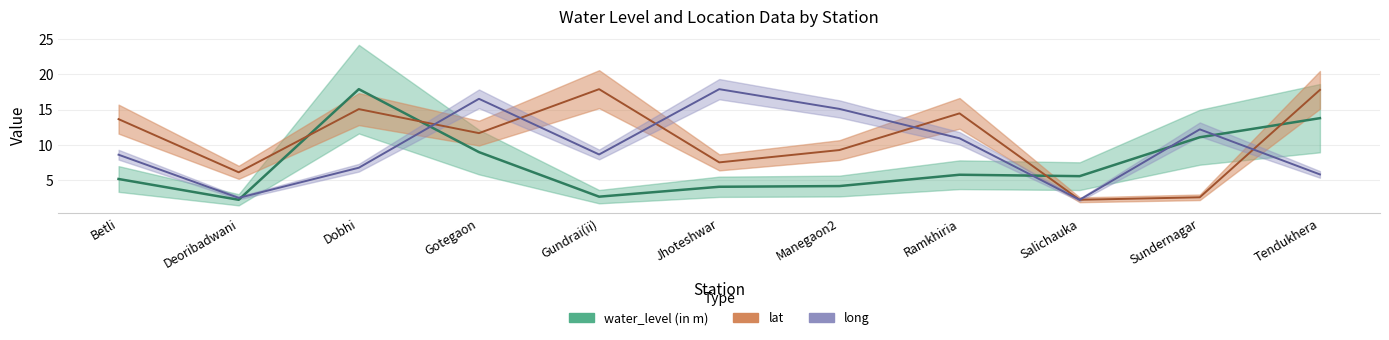

In long, how many points are higher than both neighbors (excluding endpoints)?

3